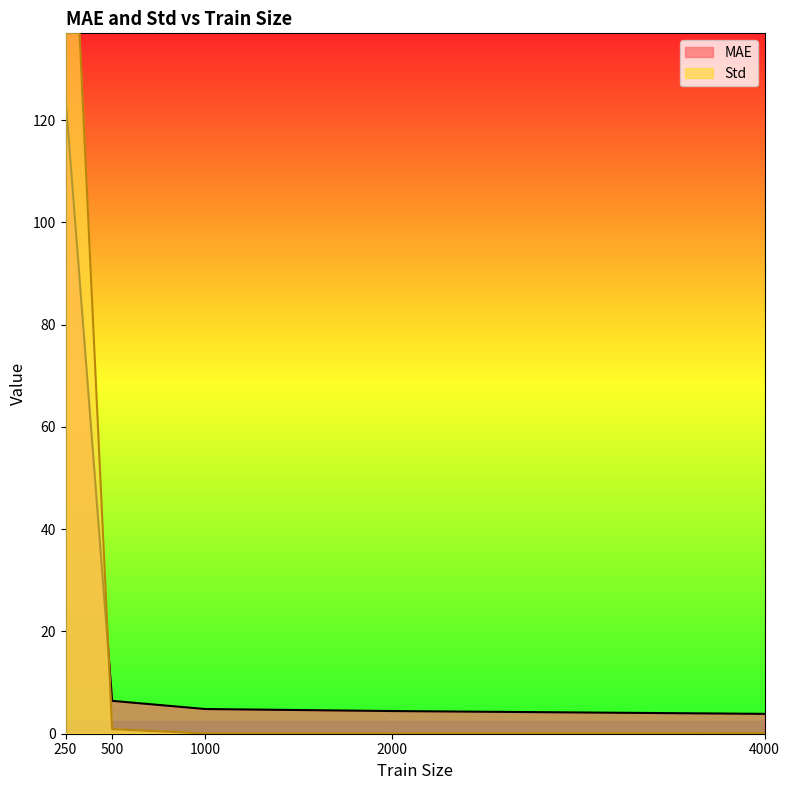

What is the spread (max minus min) of values at 250?

71.0